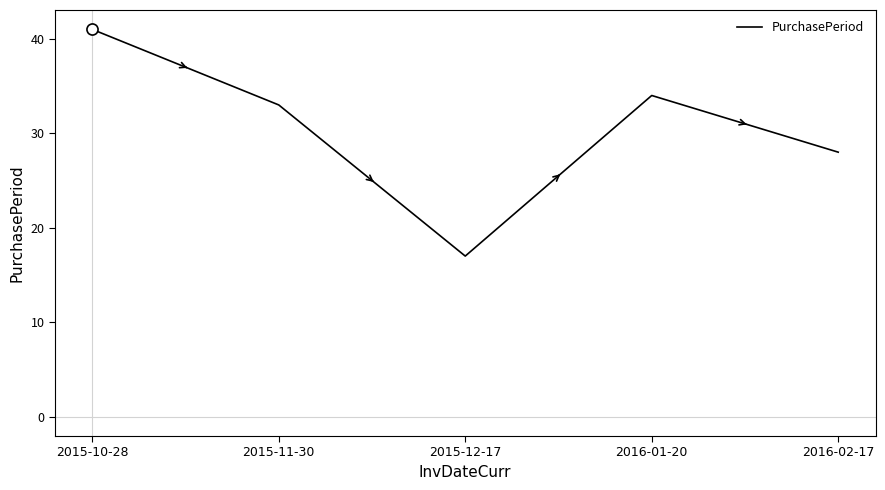

Reading left to right, transcribe all the data shown in this chart.

41	33	17	34	28